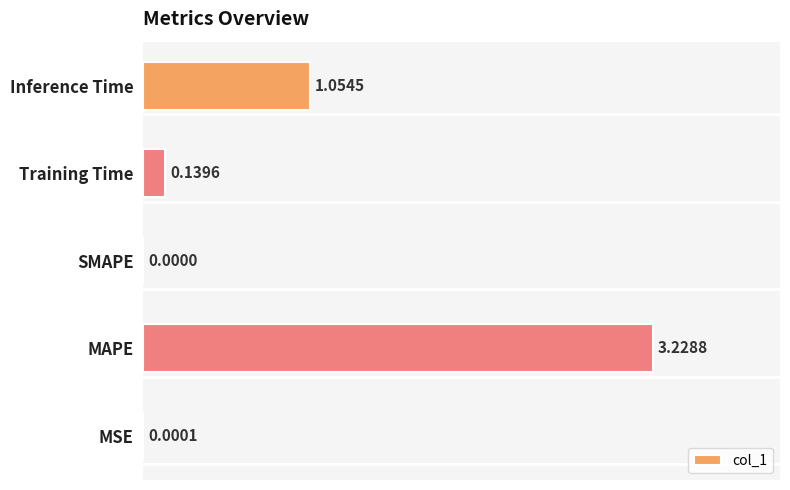

What is the change in value from MSE to MAPE?

+3.2